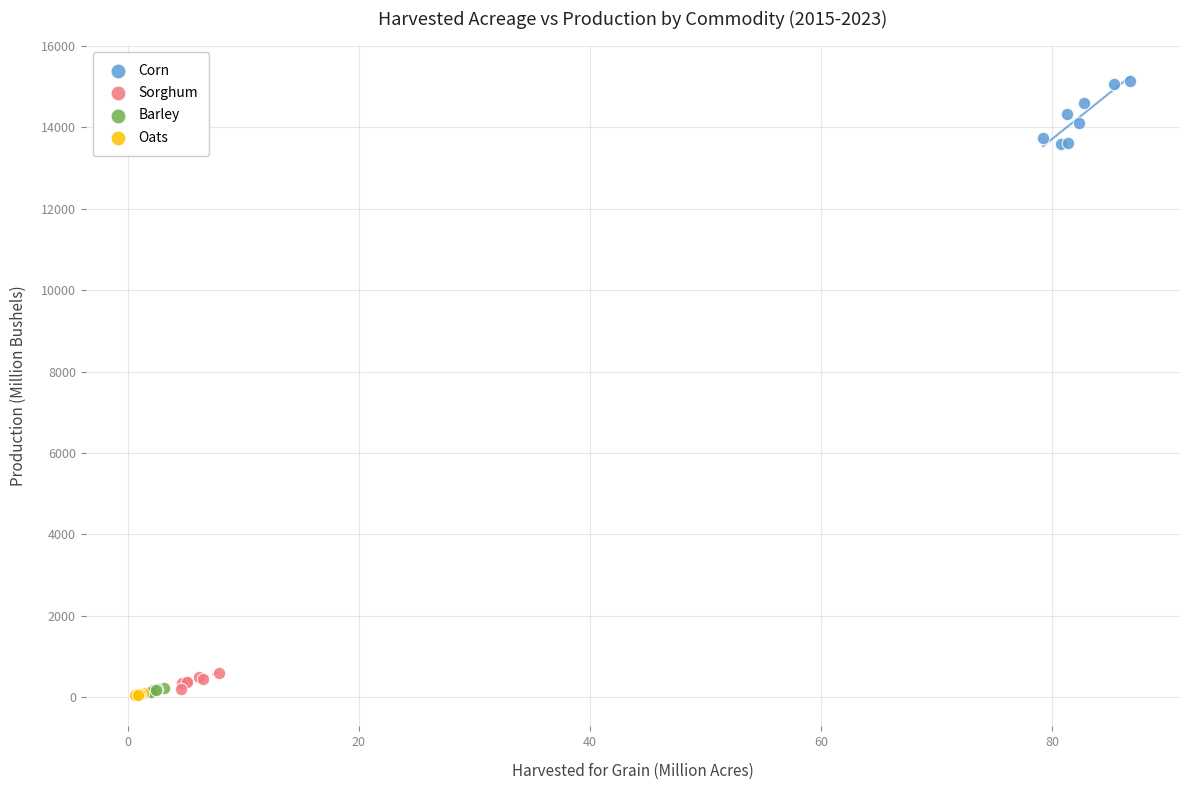

Which series contains the highest Y value?

Corn